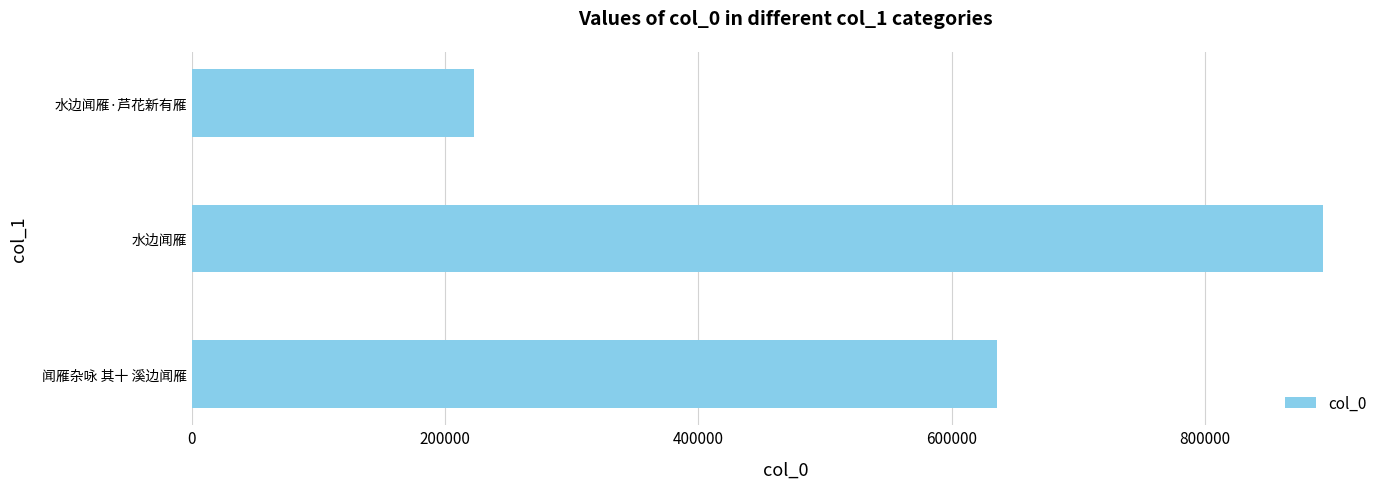

True or false: the data shows 635601 at 闻雁杂咏 其十 溪边闻雁.

True